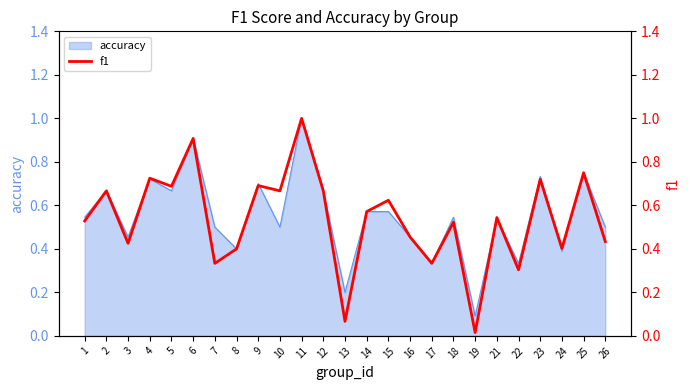

Where is the first local minimum?

3